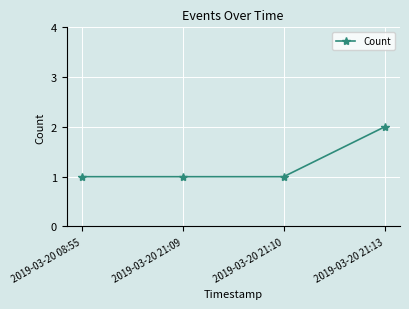

Does the chart display data point markers on the line(s)?

Yes